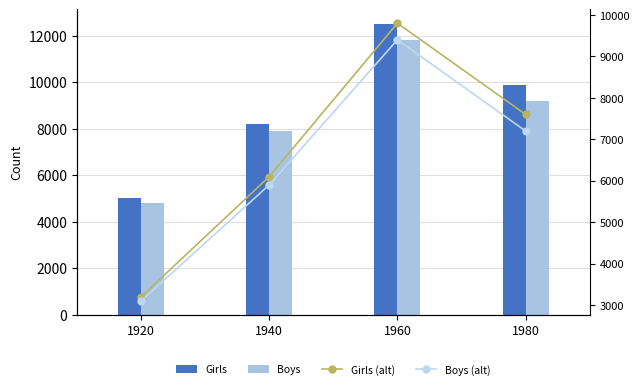

Reading left to right, list all the values displayed in this chart.

Girls: 5023	8210	12500	9870
Boys: 4800	7900	11800	9200
Girls (alt): 3200	6100	9800	7600
Boys (alt): 3100	5900	9400	7200